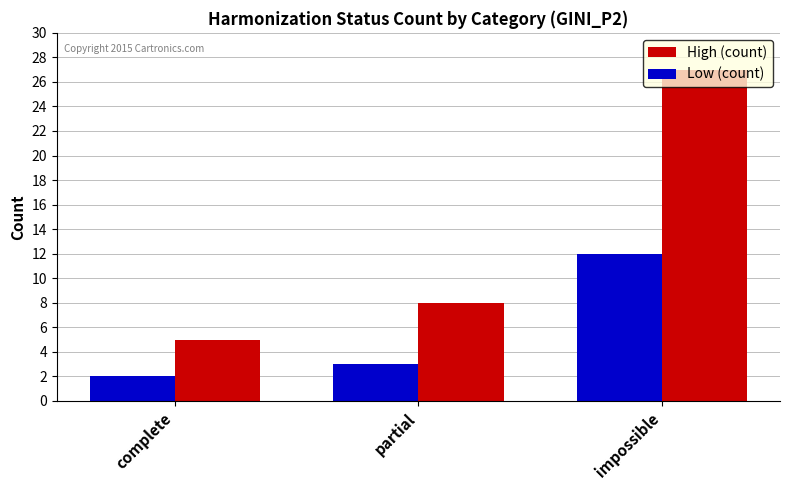

How many groups of bars are there?

3